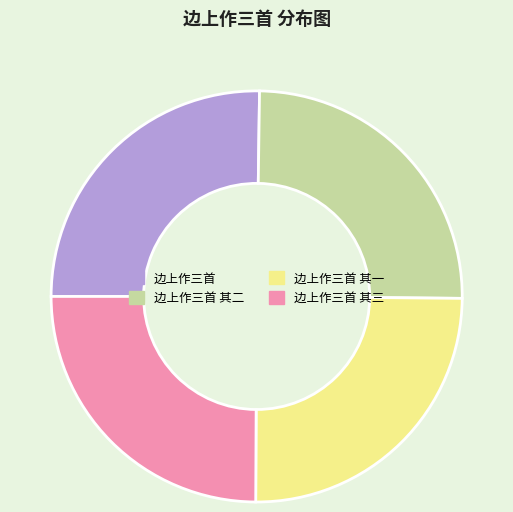

Is there a majority slice in this chart?

No